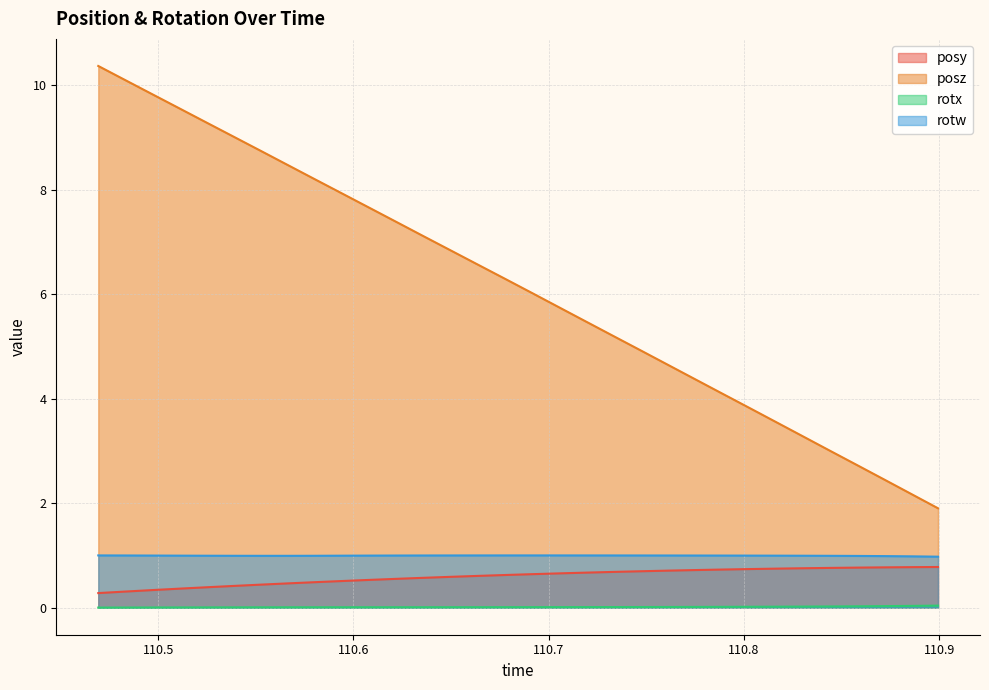

What is the difference between the maximum and second lowest values in the posy series?

0.5